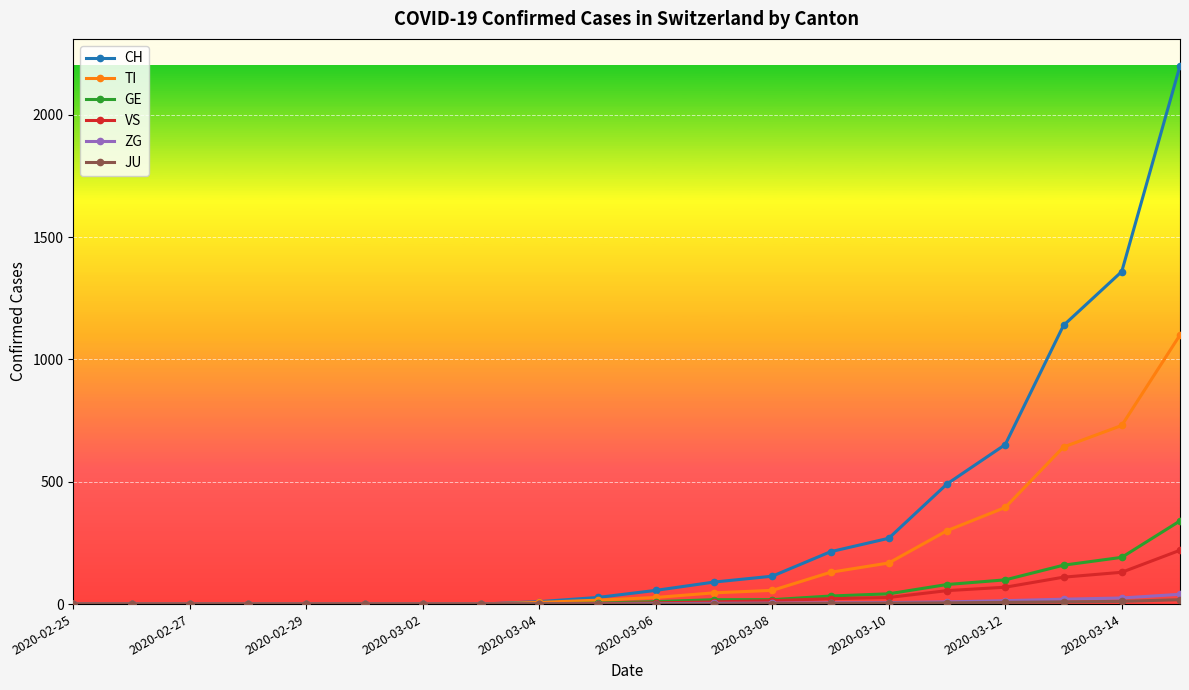

Which series has the largest range (max minus min)?

CH